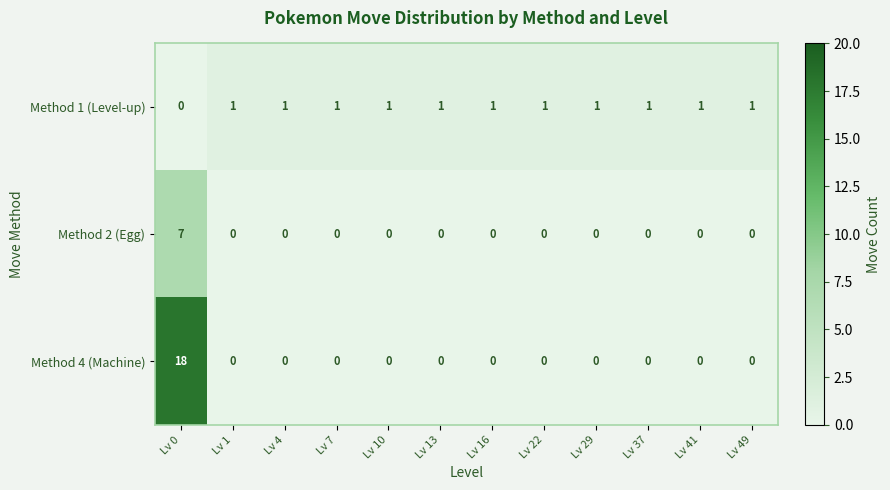

Which series has the largest range (max minus min)?

Method 4 (Machine)